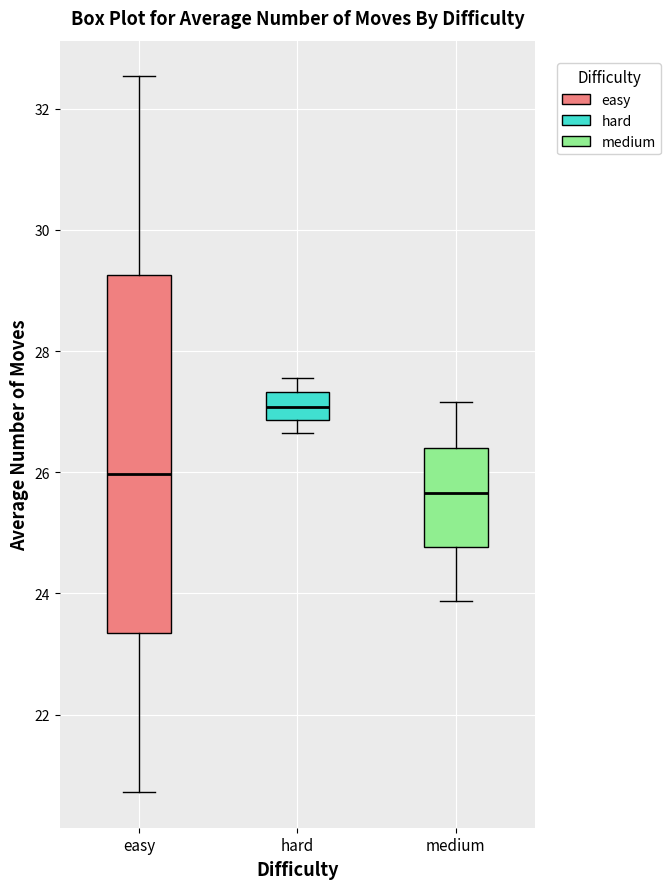

Reading left to right, transcribe this box plot: for each box, give where its median line is, the range the box spans, and where its two whiskers end, as read against the y-axis. The values are not printed on the chart, so give them approximately, as read against the axis.

easy: median 26.0, box 23.4 to 29.2, whiskers 20.8 to 32.6
hard: median 27.0, box 26.8 to 27.4, whiskers 26.6 to 27.6
medium: median 25.6, box 24.8 to 26.4, whiskers 23.8 to 27.2